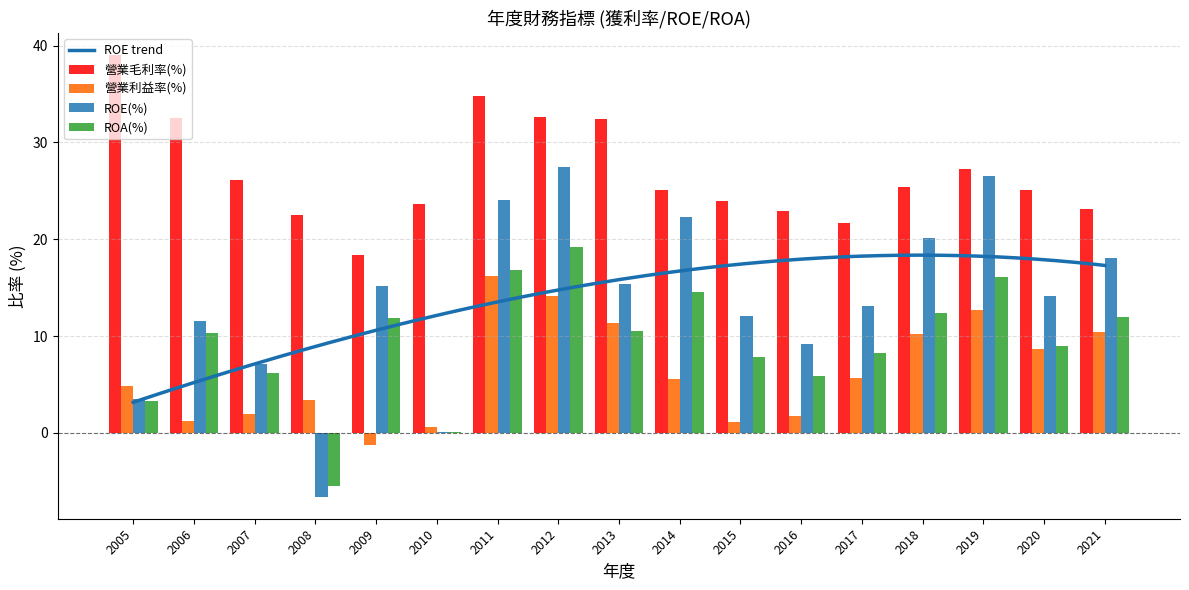

What is the total value across all series at 2010?

24.5